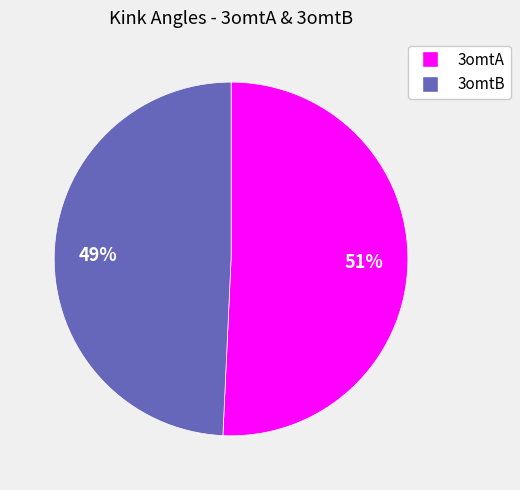

Which category has the biggest portion of the pie?

3omtA